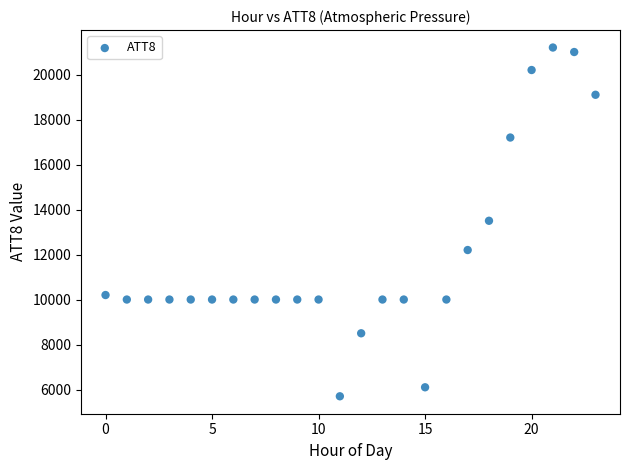

What is the range of Y values (max minus min)?

15500